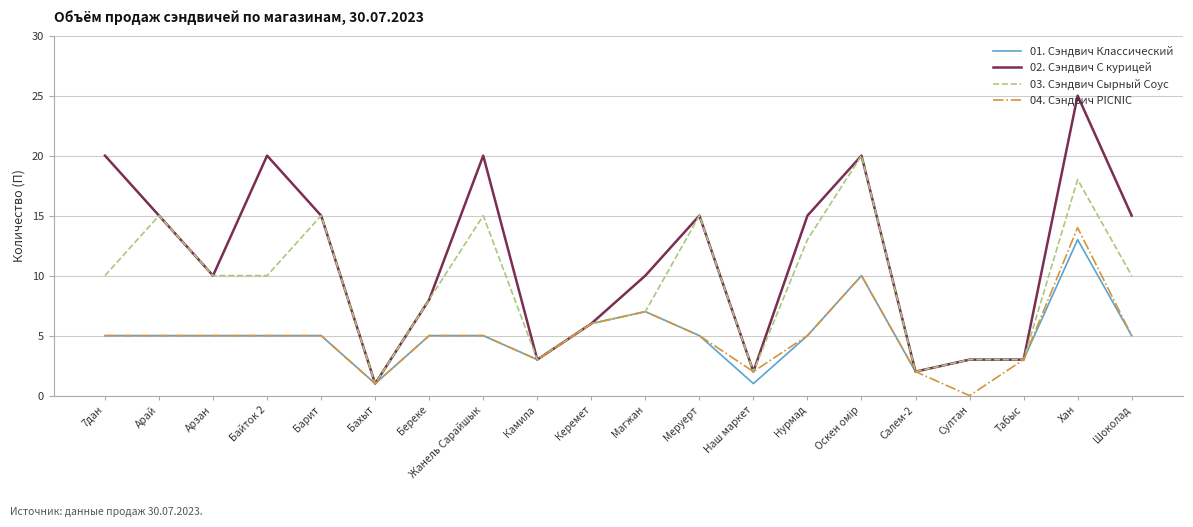

The 03. Сэндвич Сырный Соус series shows 10 at Шоколад. True or false?

True